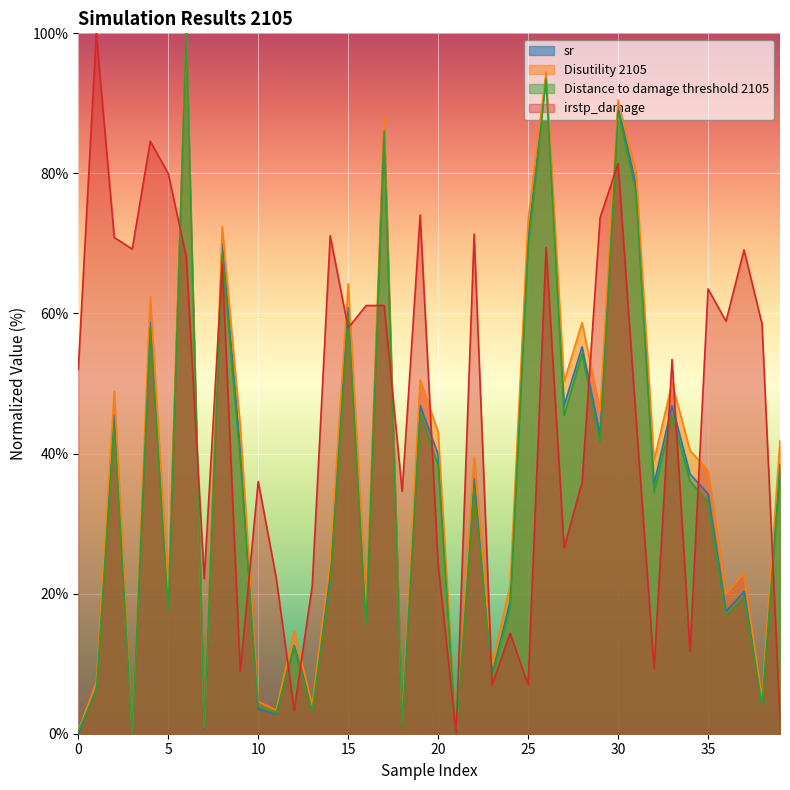

How many data points does each series have?

40